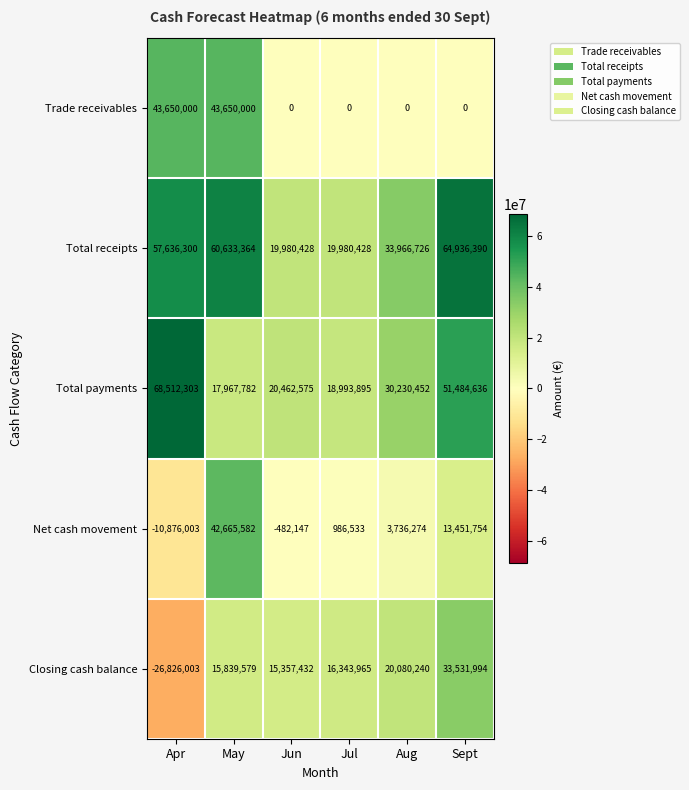

How many values in Net cash movement are below zero?

2